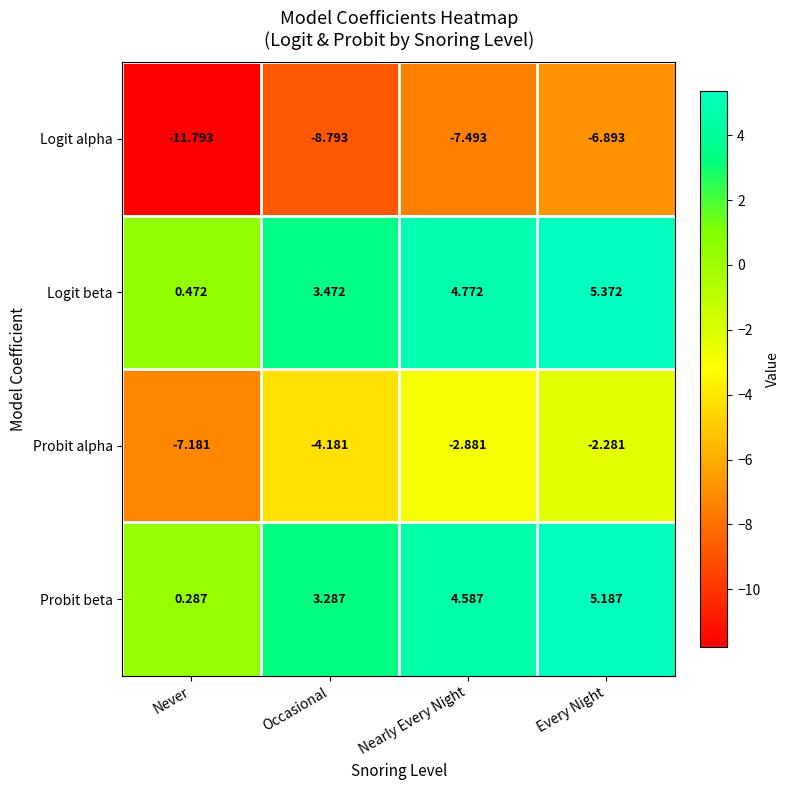

Rank the series at Never from lowest to highest value.

Logit alpha, Probit alpha, Probit beta, Logit beta